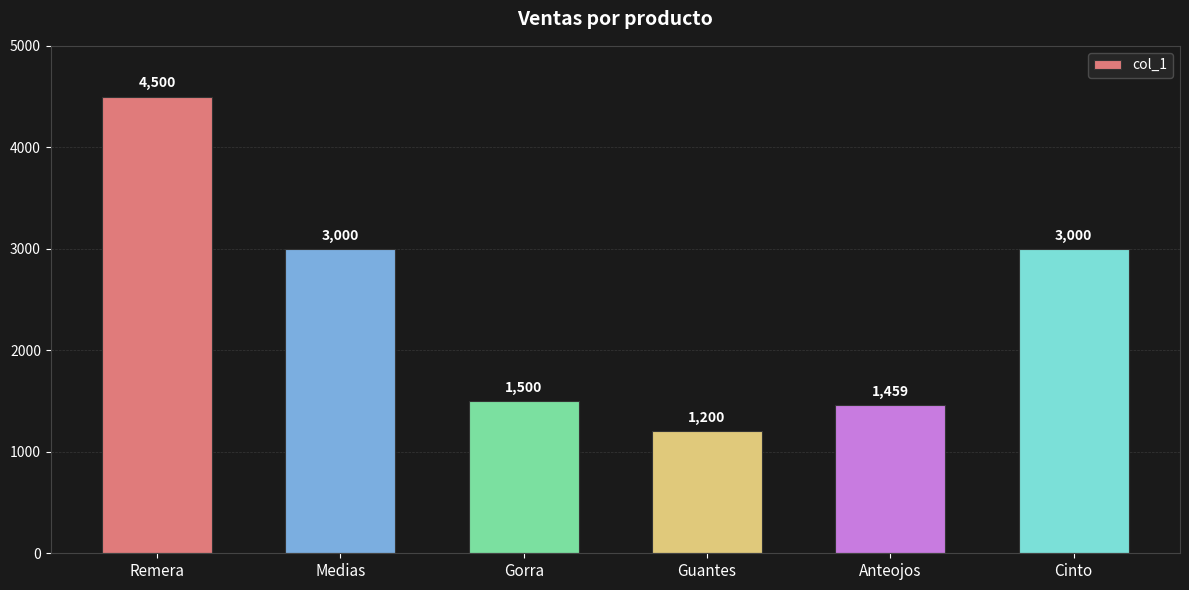

What is the smallest value displayed?

1200